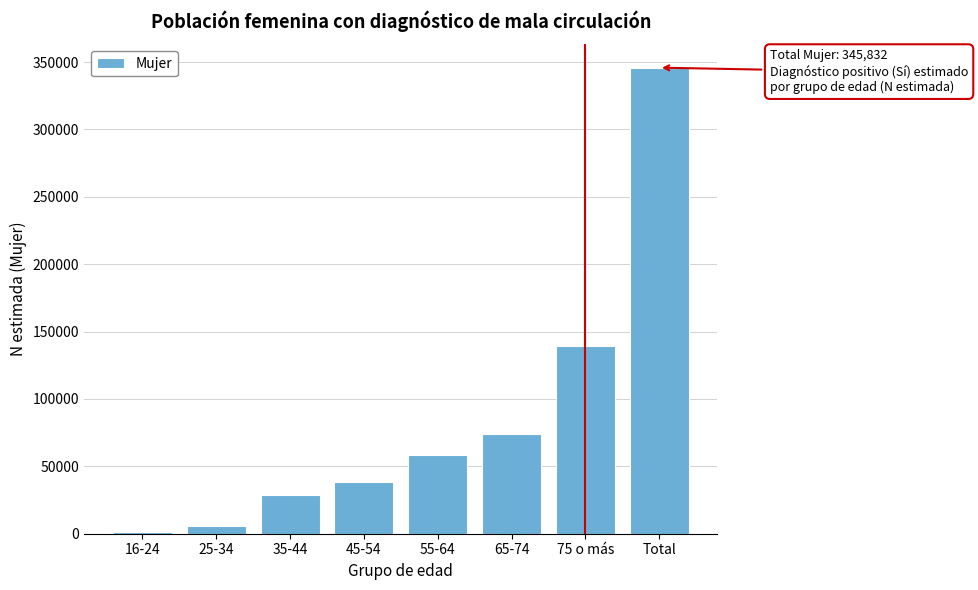

Reading left to right, what are all the values shown in this chart?

16-24=978	25-34=5879	35-44=28842	45-54=38187	55-64=58737	65-74=73659	75 o más=139550	Total=345832